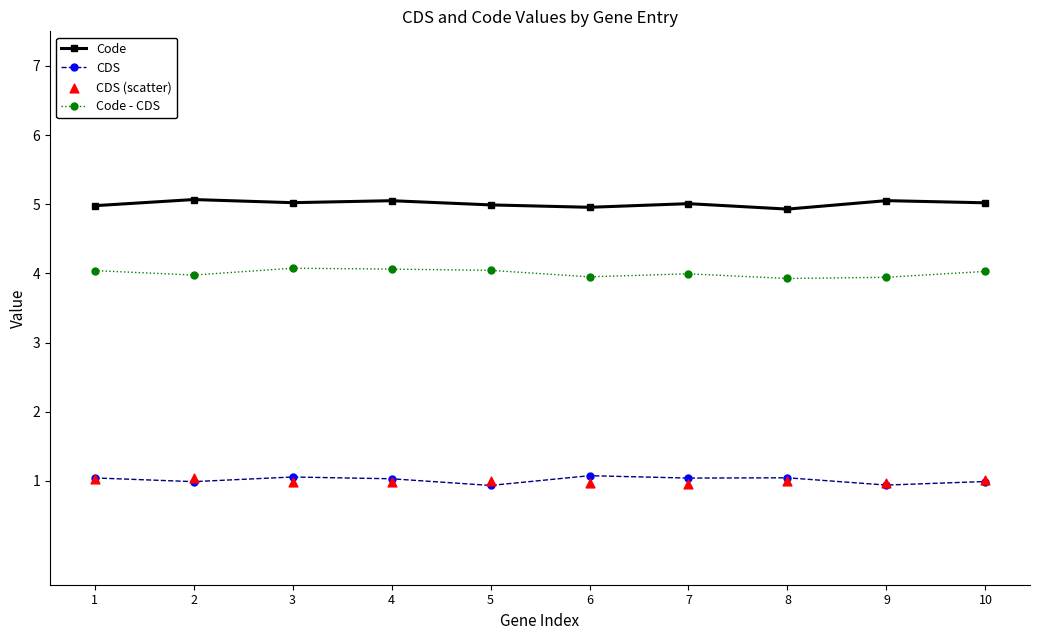

What is the total value across all series at 1?

11.1